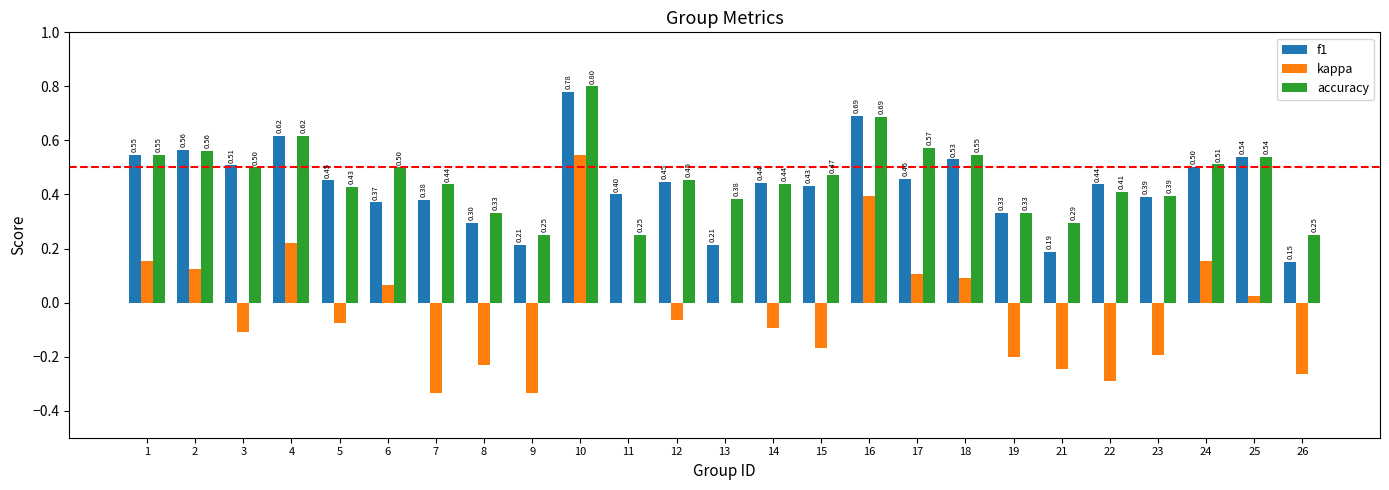

What is the sum of all kappa values?

-0.7